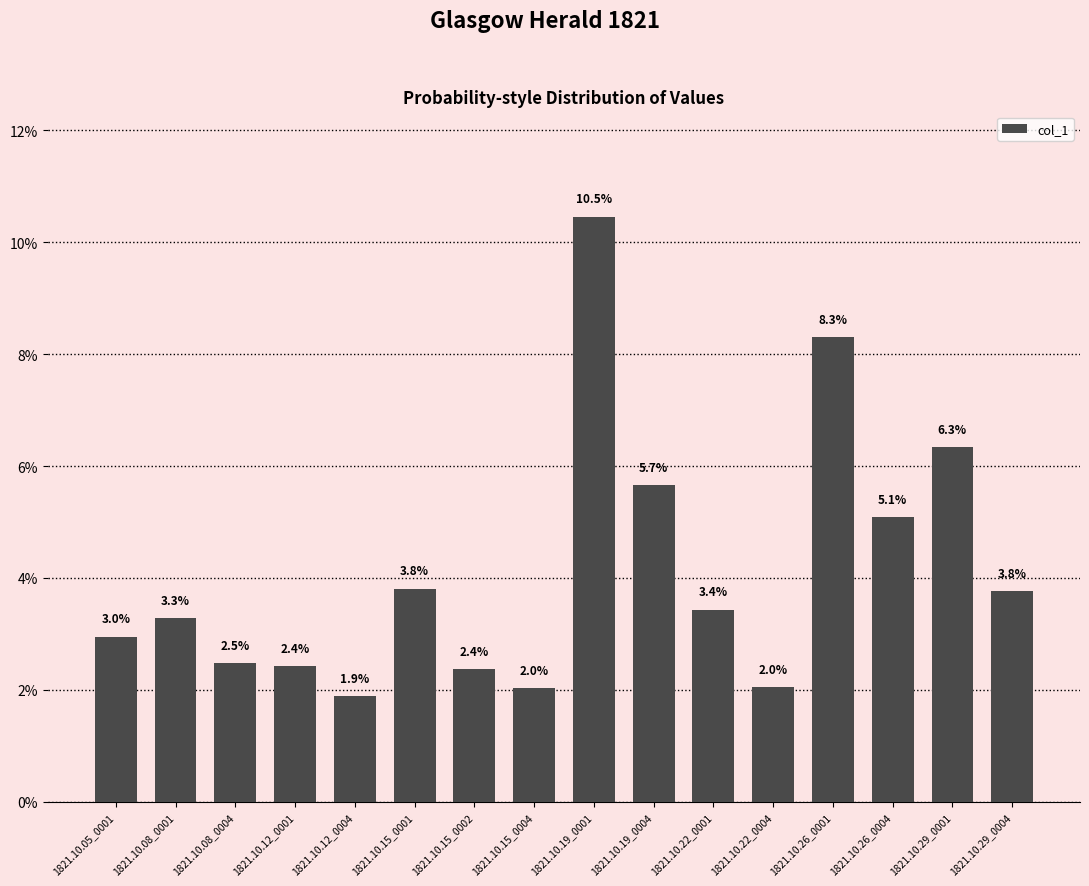

List the labels in order of value, largest first.

1821.10.19_0001, 1821.10.26_0001, 1821.10.29_0001, 1821.10.19_0004, 1821.10.26_0004, 1821.10.15_0001, 1821.10.29_0004, 1821.10.22_0001, 1821.10.08_0001, 1821.10.05_0001, 1821.10.08_0004, 1821.10.12_0001, 1821.10.15_0002, 1821.10.22_0004, 1821.10.15_0004, 1821.10.12_0004